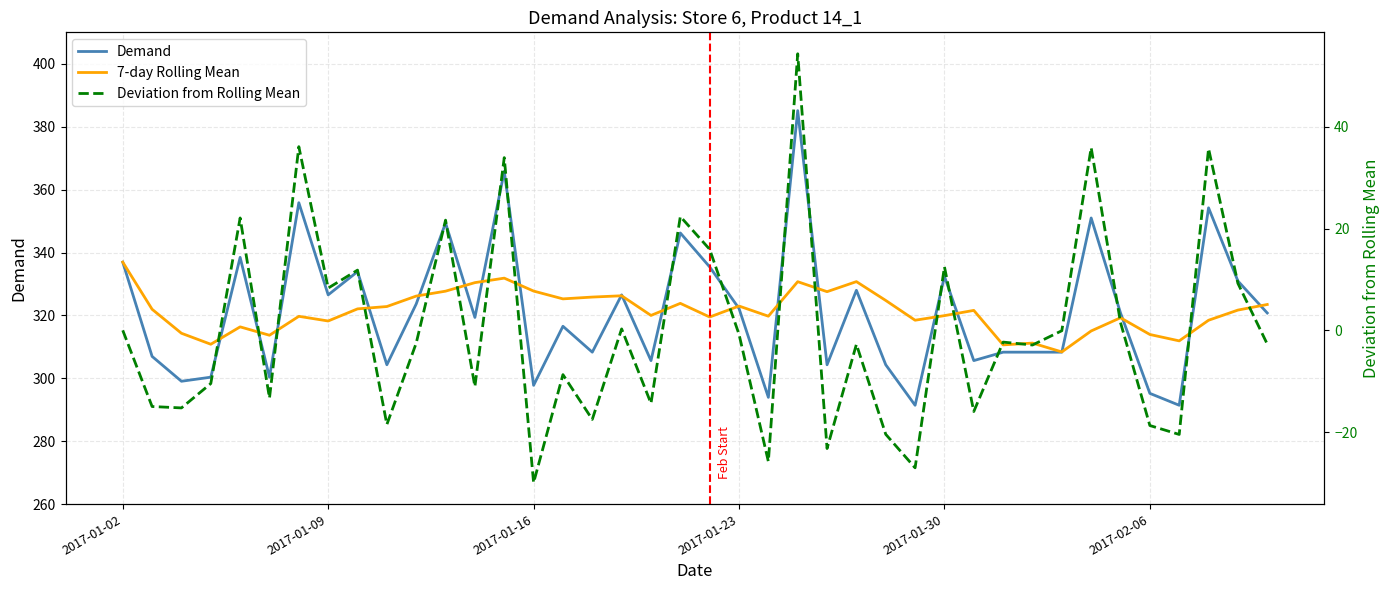

After their last crossing, which series has the higher values: Demand or 7-day Rolling Mean?

7-day Rolling Mean